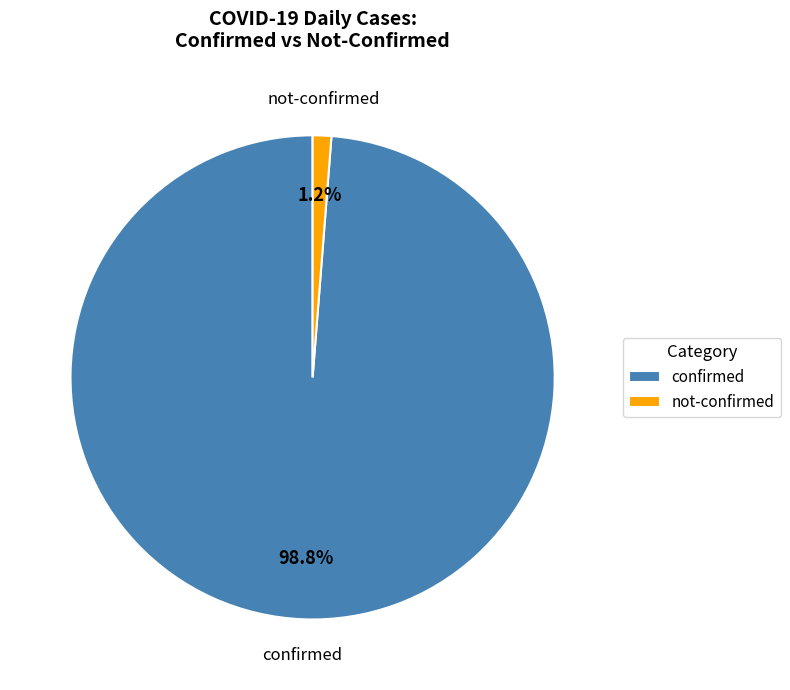

Between not-confirmed and confirmed, which is larger?

confirmed